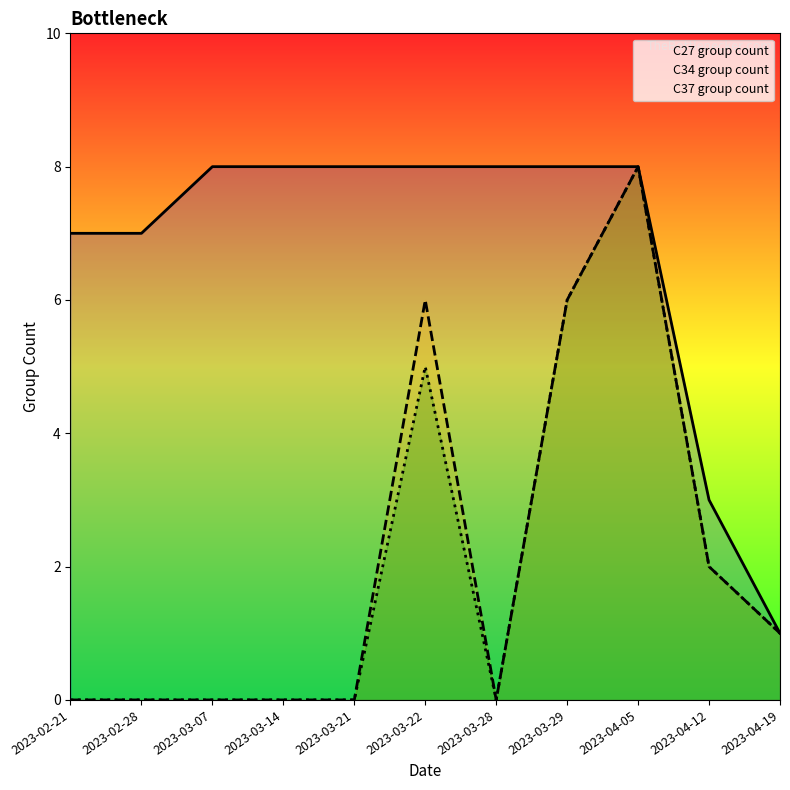

What is the label of the 5th point from the left?

2023-03-21